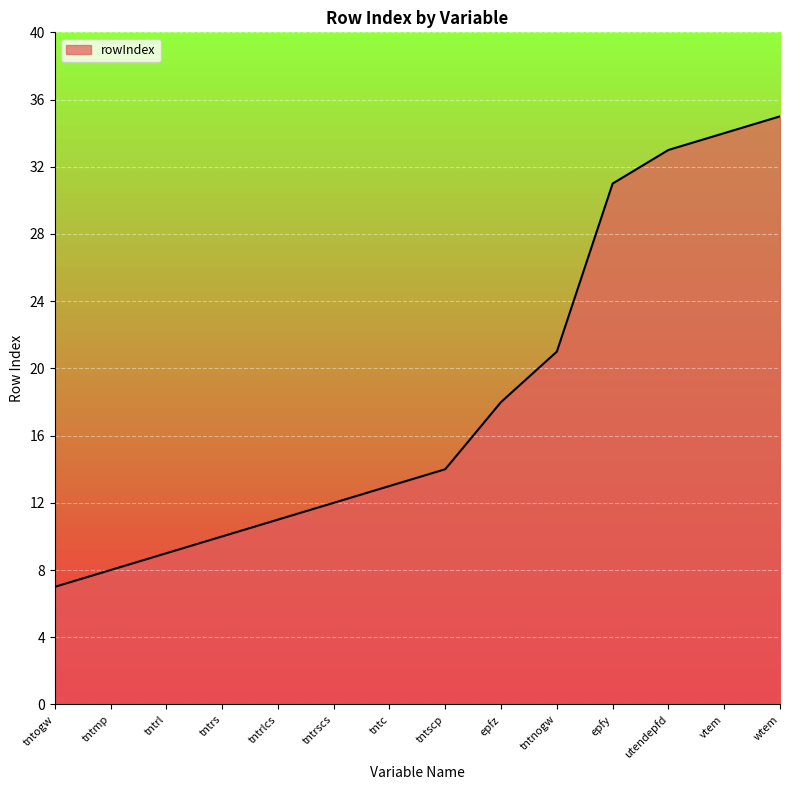

What position from the left is utendepfd?

12